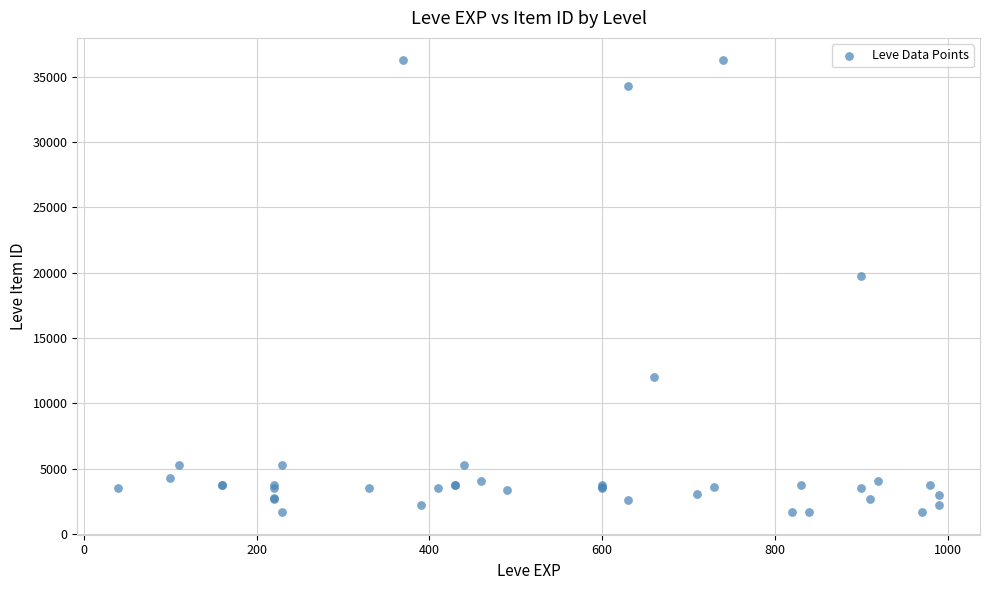

What Y value in the scatter plot is closest to 18967?

19744